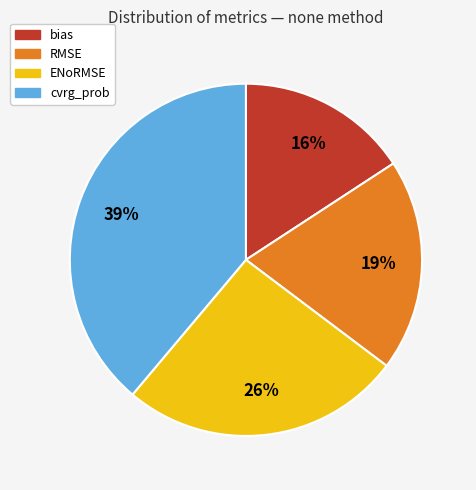

Combined, do RMSE and cvrg_prob account for over 50%?

Yes